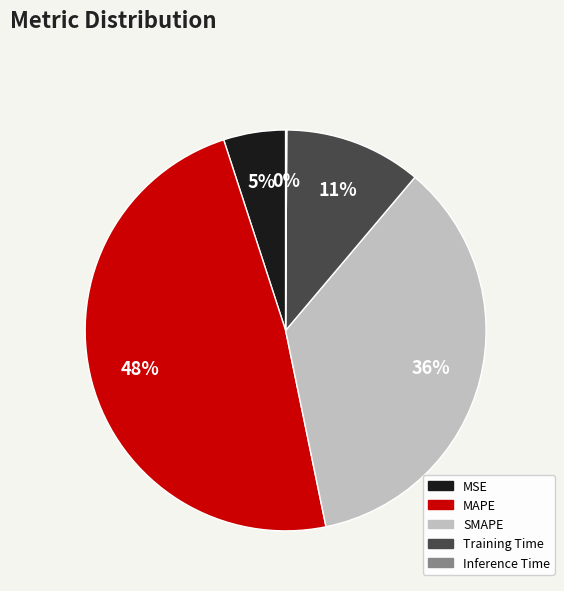

The MAPE slice represents 48% of the pie. True or false?

True